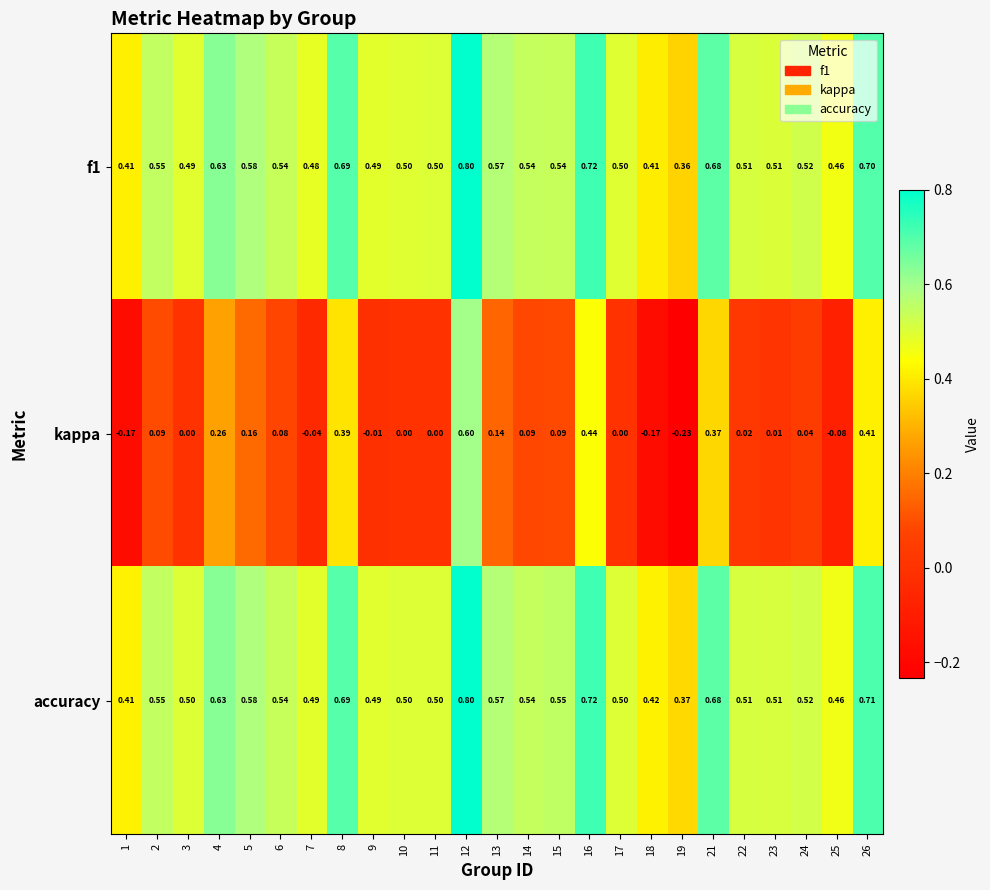

At which category is the sum across all series the highest?

12